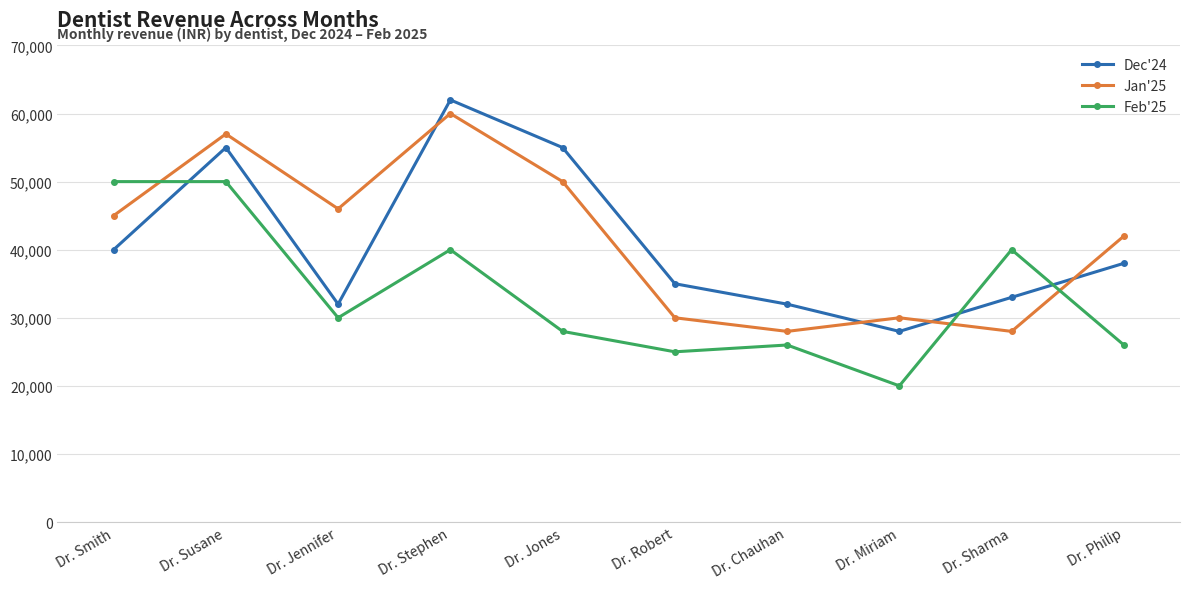

The Dec'24 series shows 14359 at Dr. Philip. True or false?

False